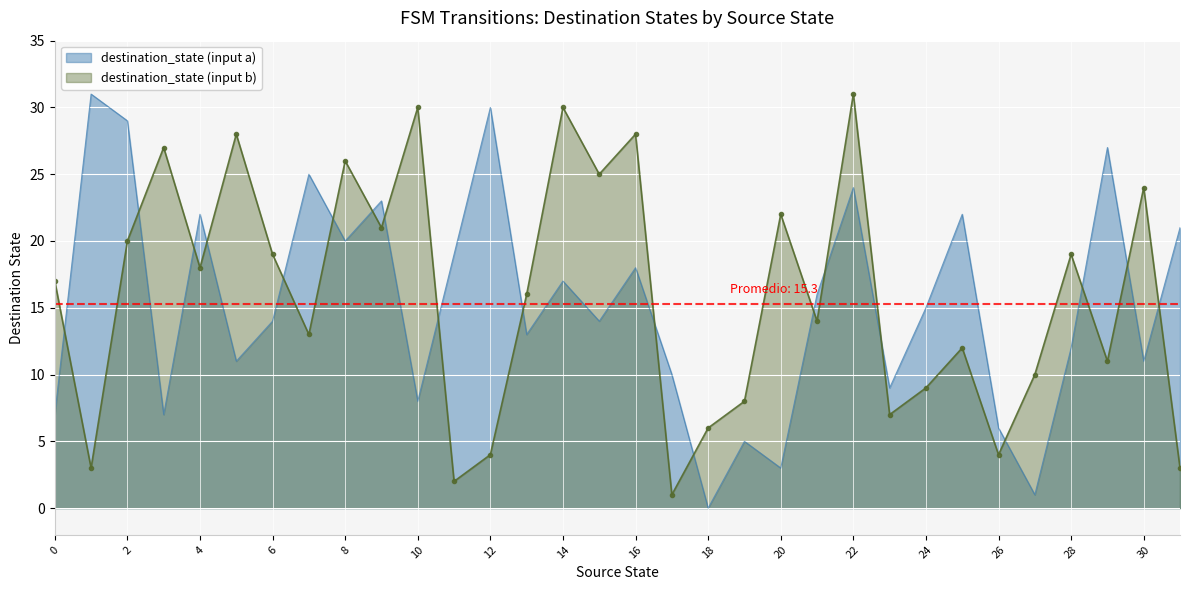

Which series has the largest total across all categories?

destination_state (input b)